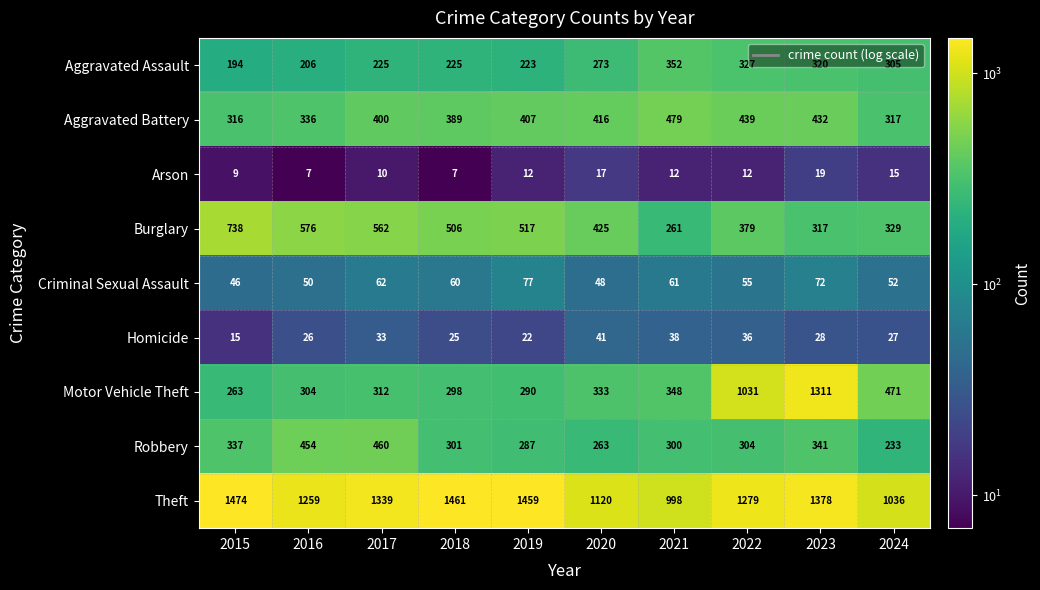

Is it true that Burglary equals 155 at 2024?

False